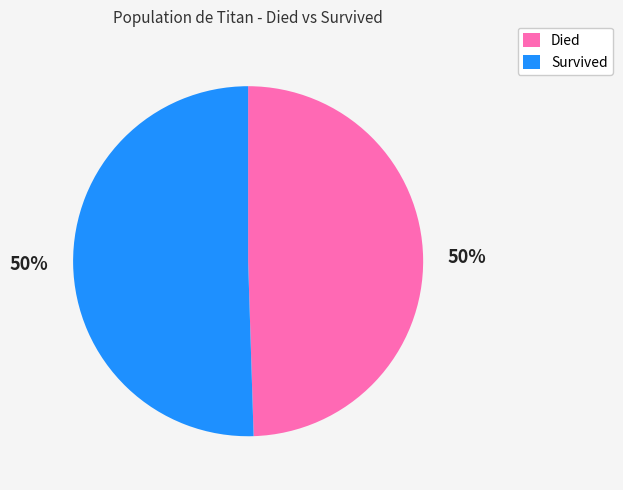

What is the ratio of the value at Survived to the value at Died?

1.0